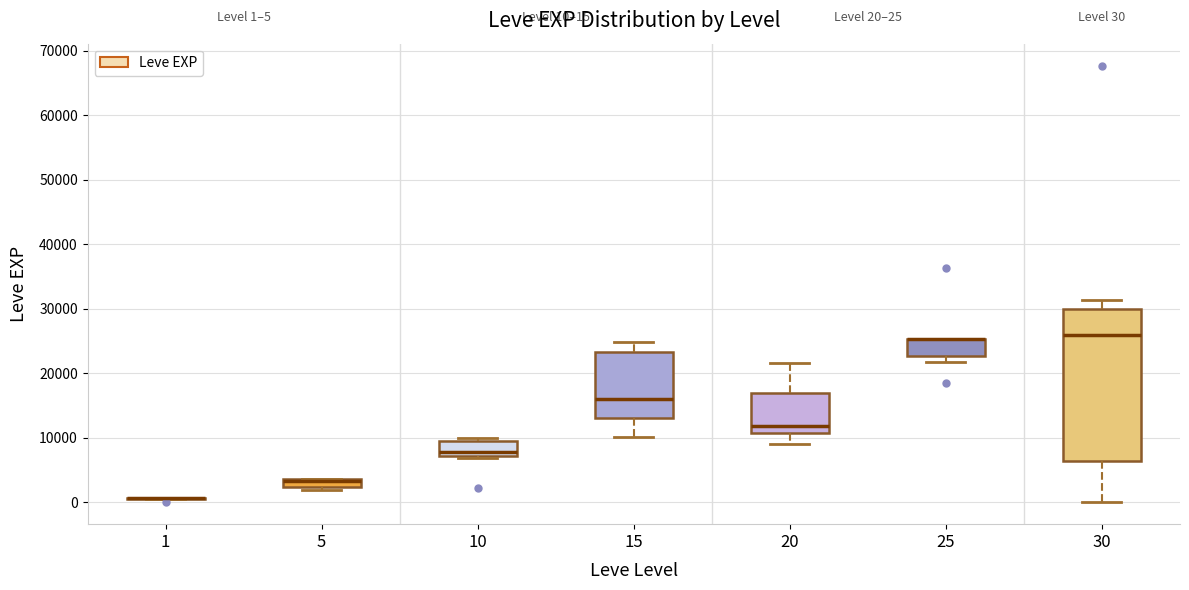

Comparing the boxes themselves (not the whiskers), which one is the tallest?

30